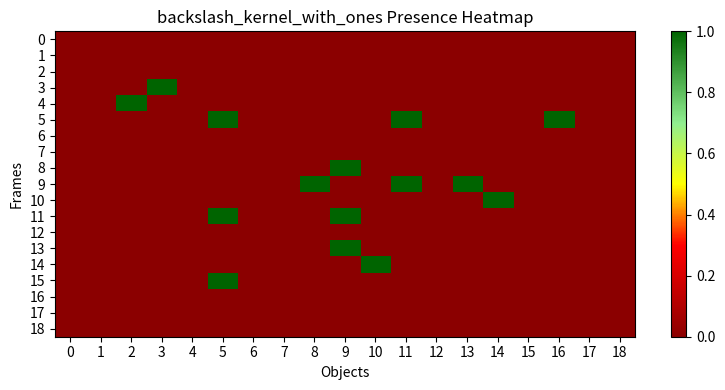

Reading right to left, what are all the values shown in this chart?

0: 18=0	17=0	16=0	15=0	14=0	13=0	12=0	11=0	10=0	9=0	8=0	7=0	6=0	5=0	4=0	3=0	2=0	1=0	0=0
1: 18=0	17=0	16=0	15=0	14=0	13=0	12=0	11=0	10=0	9=0	8=0	7=0	6=0	5=0	4=0	3=0	2=0	1=0	0=0
2: 18=0	17=0	16=0	15=0	14=0	13=0	12=0	11=0	10=0	9=0	8=0	7=0	6=0	5=0	4=0	3=0	2=0	1=0	0=0
3: 18=0	17=0	16=0	15=0	14=0	13=0	12=0	11=0	10=0	9=0	8=0	7=0	6=0	5=0	4=0	3=1	2=0	1=0	0=0
4: 18=0	17=0	16=0	15=0	14=0	13=0	12=0	11=0	10=0	9=0	8=0	7=0	6=0	5=0	4=0	3=0	2=1	1=0	0=0
5: 18=0	17=0	16=1	15=0	14=0	13=0	12=0	11=1	10=0	9=0	8=0	7=0	6=0	5=1	4=0	3=0	2=0	1=0	0=0
6: 18=0	17=0	16=0	15=0	14=0	13=0	12=0	11=0	10=0	9=0	8=0	7=0	6=0	5=0	4=0	3=0	2=0	1=0	0=0
7: 18=0	17=0	16=0	15=0	14=0	13=0	12=0	11=0	10=0	9=0	8=0	7=0	6=0	5=0	4=0	3=0	2=0	1=0	0=0
8: 18=0	17=0	16=0	15=0	14=0	13=0	12=0	11=0	10=0	9=1	8=0	7=0	6=0	5=0	4=0	3=0	2=0	1=0	0=0
9: 18=0	17=0	16=0	15=0	14=0	13=1	12=0	11=1	10=0	9=0	8=1	7=0	6=0	5=0	4=0	3=0	2=0	1=0	0=0
10: 18=0	17=0	16=0	15=0	14=1	13=0	12=0	11=0	10=0	9=0	8=0	7=0	6=0	5=0	4=0	3=0	2=0	1=0	0=0
11: 18=0	17=0	16=0	15=0	14=0	13=0	12=0	11=0	10=0	9=1	8=0	7=0	6=0	5=1	4=0	3=0	2=0	1=0	0=0
12: 18=0	17=0	16=0	15=0	14=0	13=0	12=0	11=0	10=0	9=0	8=0	7=0	6=0	5=0	4=0	3=0	2=0	1=0	0=0
13: 18=0	17=0	16=0	15=0	14=0	13=0	12=0	11=0	10=0	9=1	8=0	7=0	6=0	5=0	4=0	3=0	2=0	1=0	0=0
14: 18=0	17=0	16=0	15=0	14=0	13=0	12=0	11=0	10=1	9=0	8=0	7=0	6=0	5=0	4=0	3=0	2=0	1=0	0=0
15: 18=0	17=0	16=0	15=0	14=0	13=0	12=0	11=0	10=0	9=0	8=0	7=0	6=0	5=1	4=0	3=0	2=0	1=0	0=0
16: 18=0	17=0	16=0	15=0	14=0	13=0	12=0	11=0	10=0	9=0	8=0	7=0	6=0	5=0	4=0	3=0	2=0	1=0	0=0
17: 18=0	17=0	16=0	15=0	14=0	13=0	12=0	11=0	10=0	9=0	8=0	7=0	6=0	5=0	4=0	3=0	2=0	1=0	0=0
18: 18=0	17=0	16=0	15=0	14=0	13=0	12=0	11=0	10=0	9=0	8=0	7=0	6=0	5=0	4=0	3=0	2=0	1=0	0=0